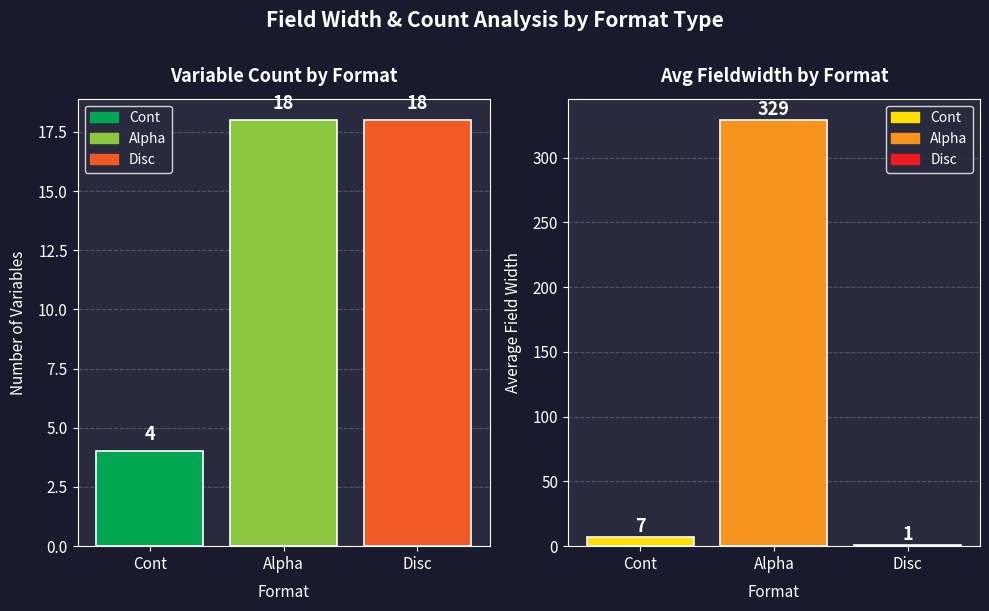

True or false: Count has a value of 2 at Cont.

False